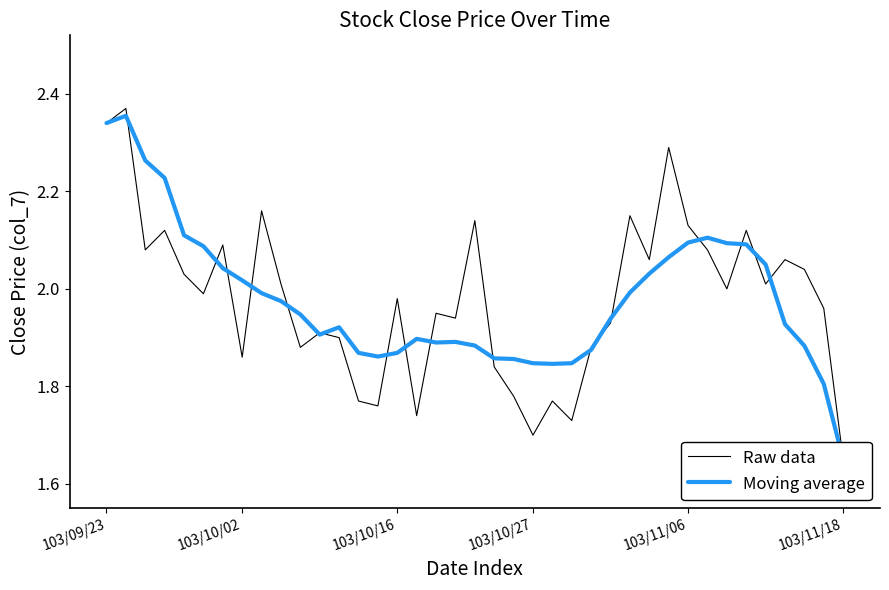

Which category has the lowest value across all series?

103/11/18